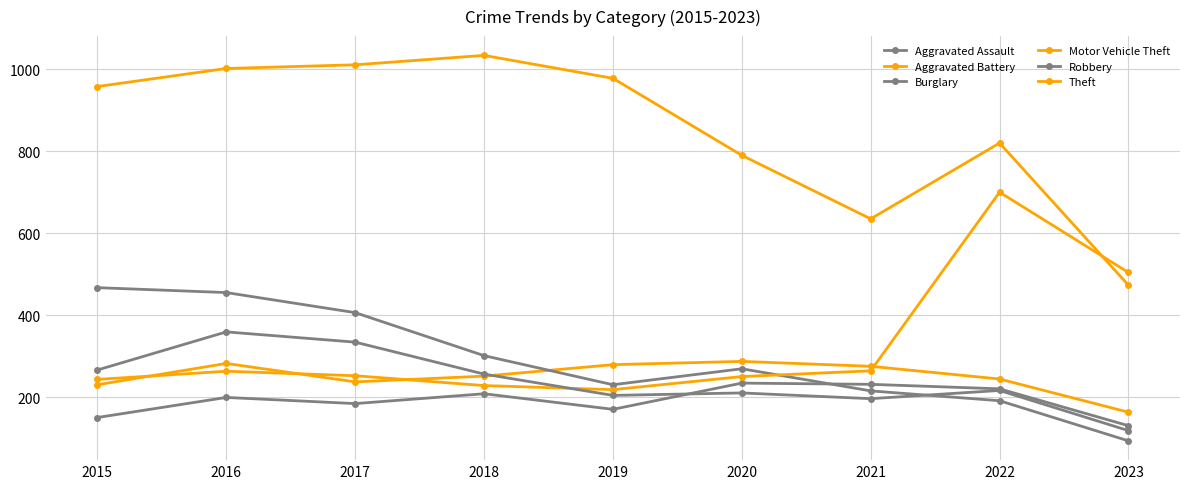

How many values in the Aggravated Assault series are below 199?

4